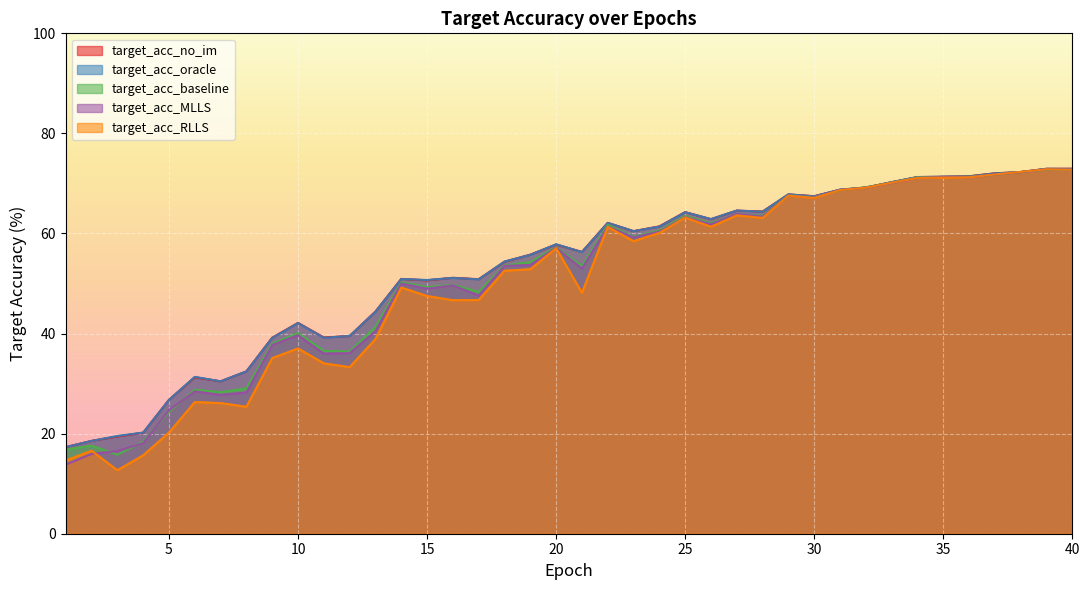

What is the value of the target_acc_baseline point at the 28th from the left?

63.5